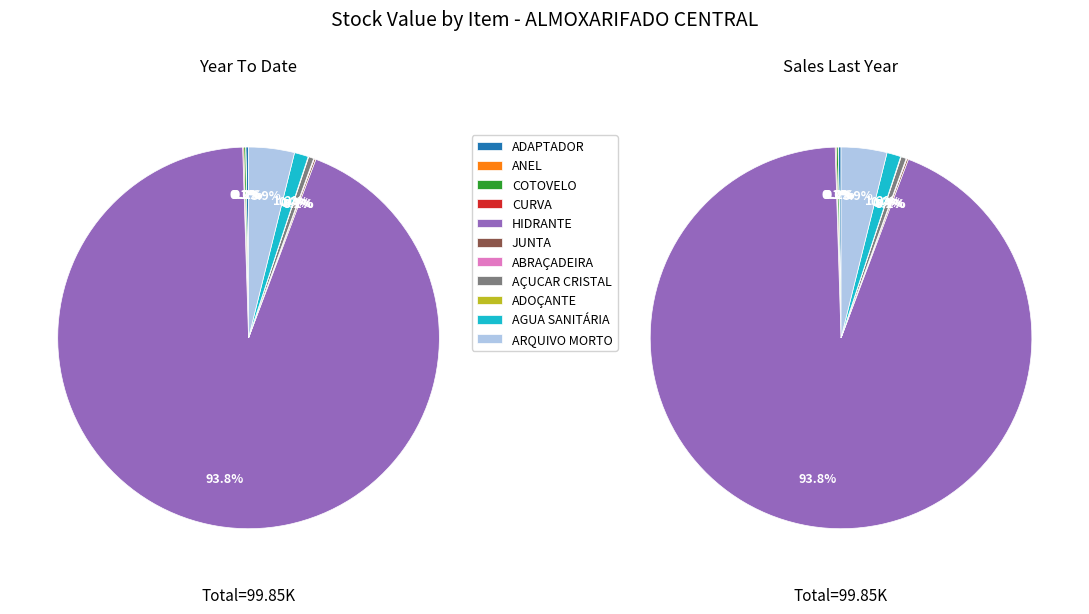

Which slice represents more than half of the pie?

HIDRANTE